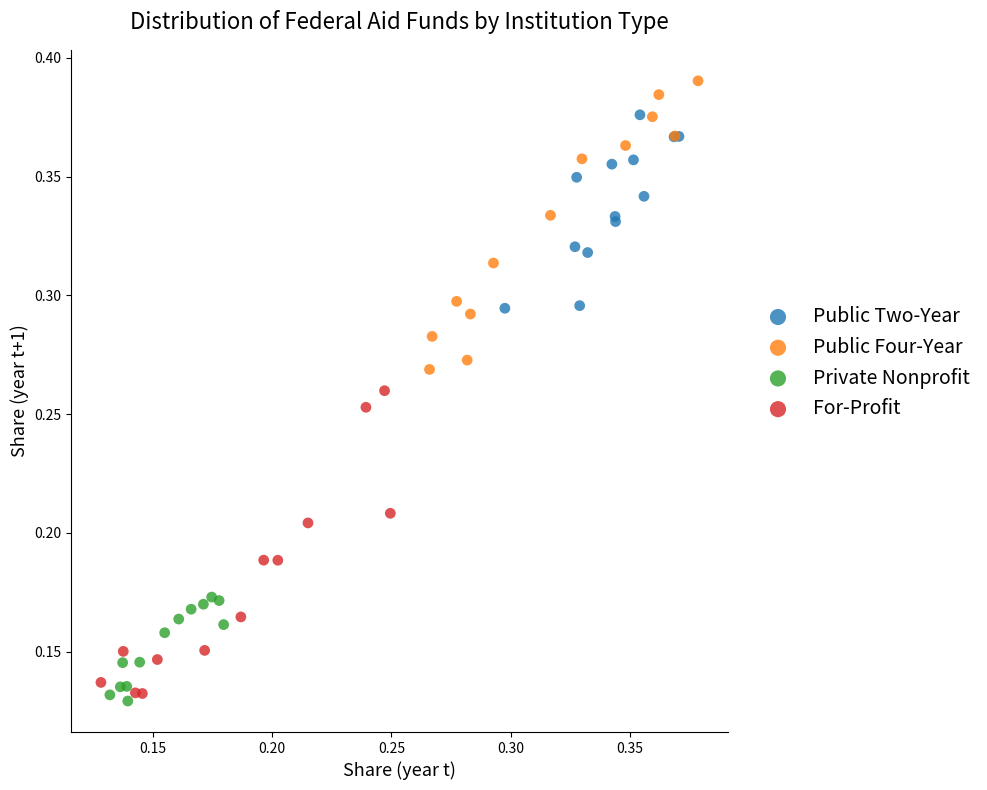

What are all the series names shown in the legend?

Public Two-Year, Public Four-Year, Private Nonprofit, For-Profit